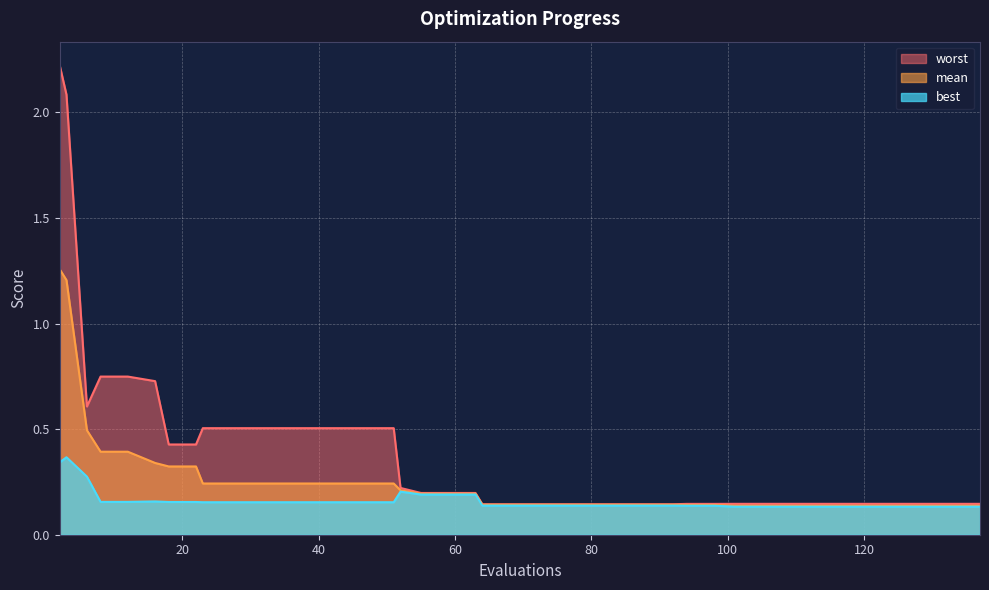

How many lines are shown in the chart?

3